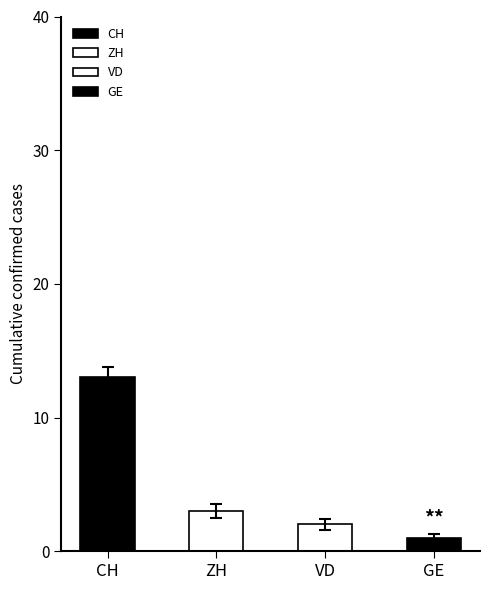

What are all the series names shown in the legend?

CH, ZH, VD, GE